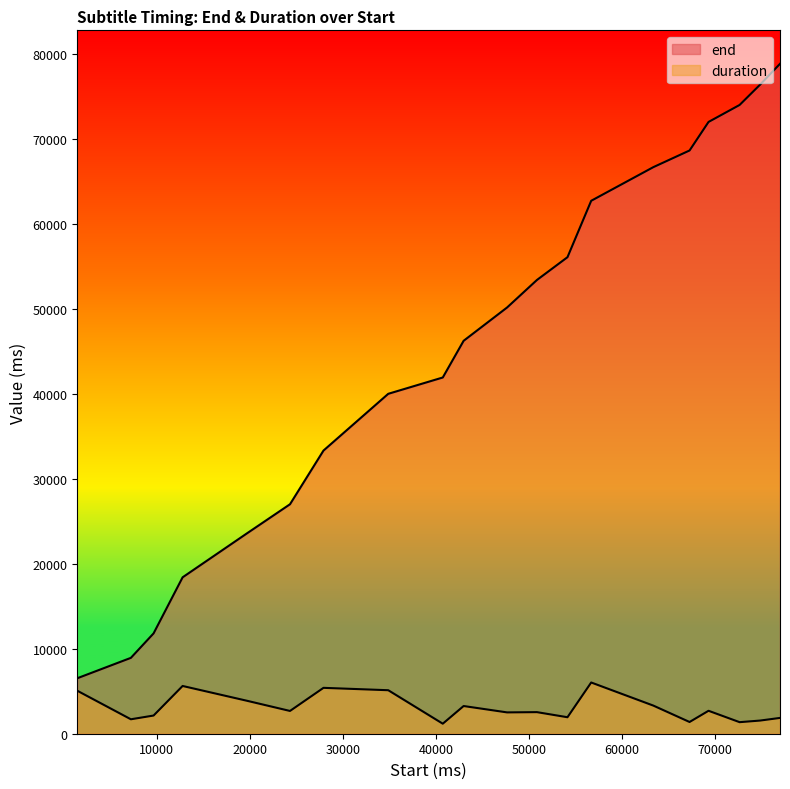

How many lines are shown in the chart?

2